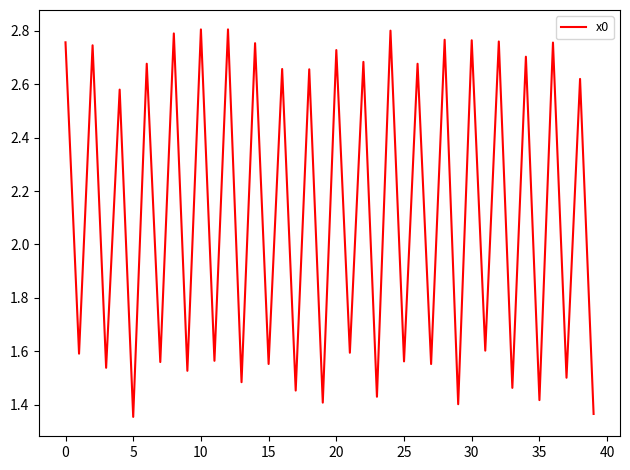

Count the number of data series in this chart.

1